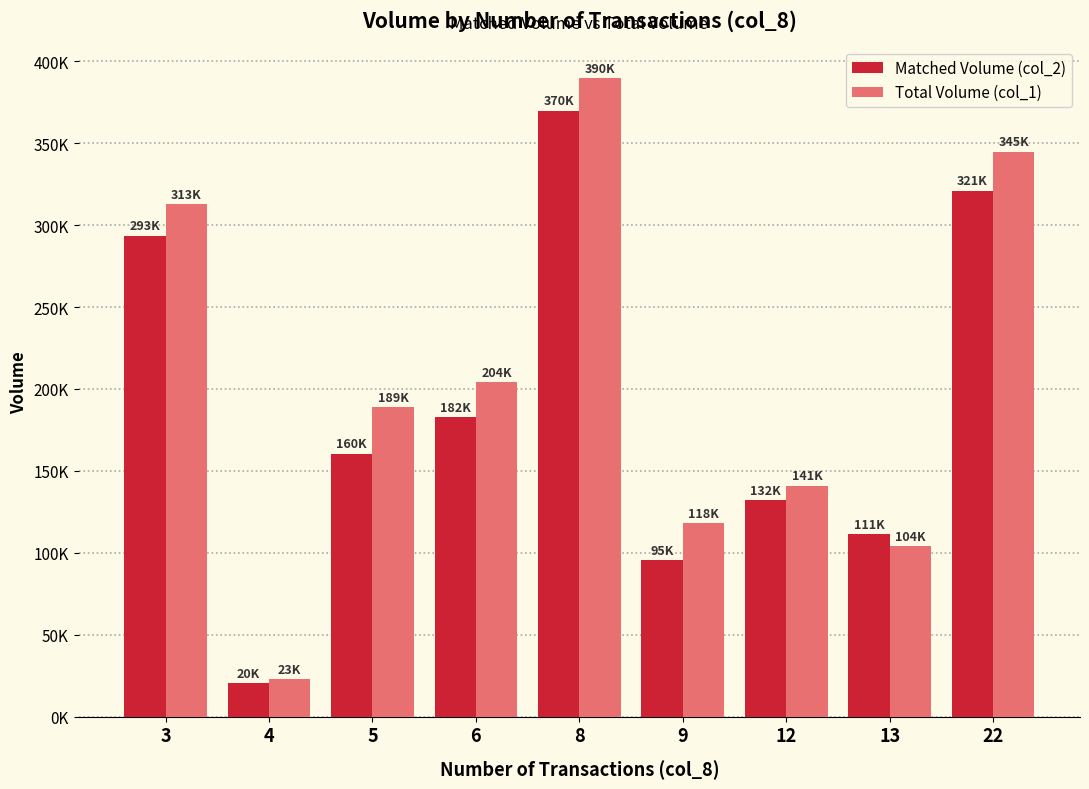

At which label is Matched Volume (col_2) closest to 195185?

6